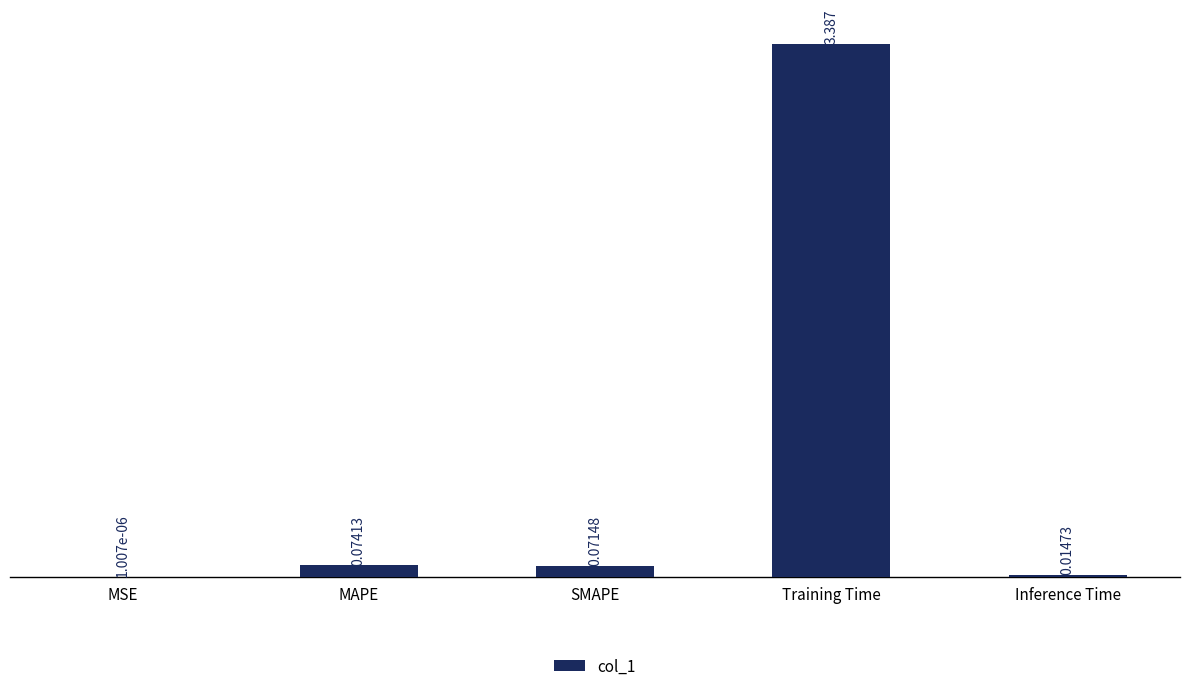

Which has a higher value, Inference Time or MAPE?

MAPE